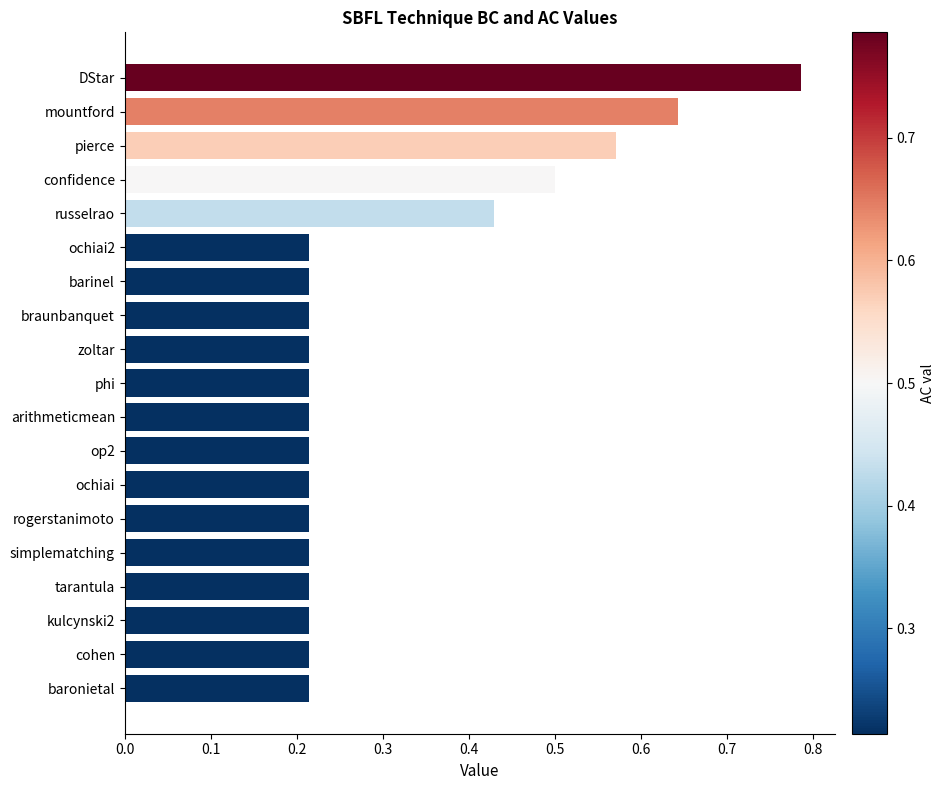

At which category does the chart reach its peak across all series?

DStar